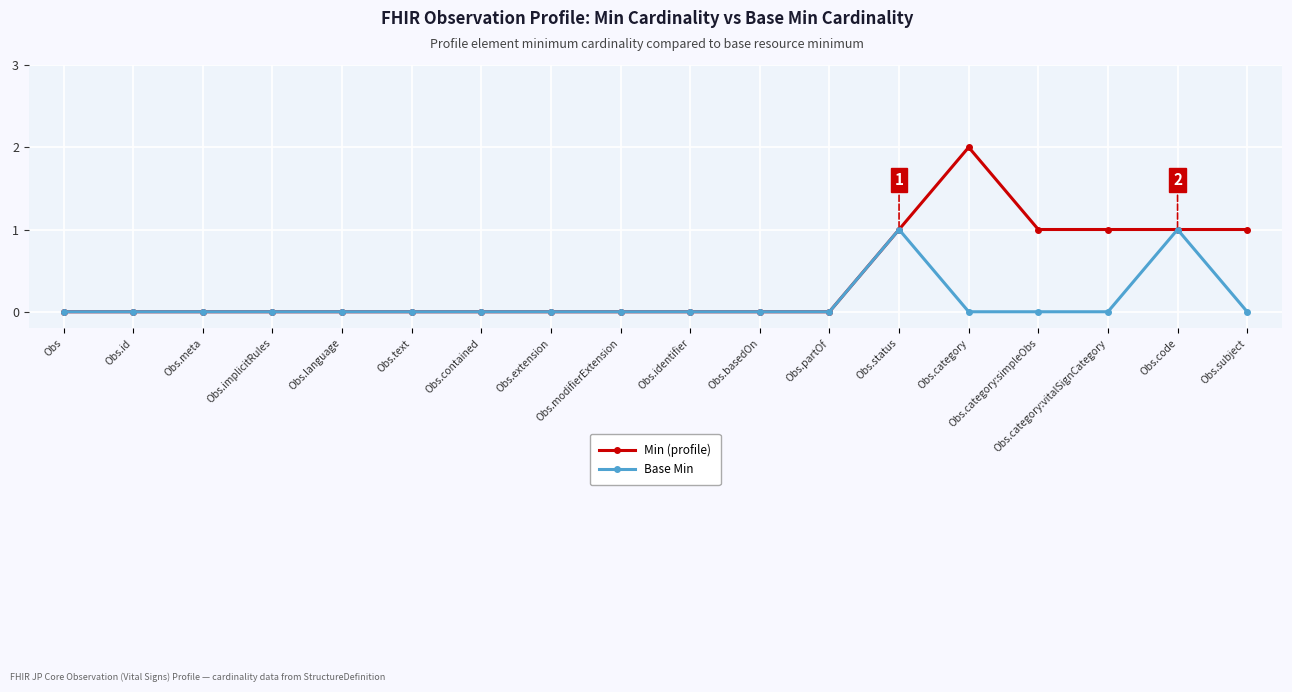

The value of Base Min at Obs.id is 0. True or false?

True